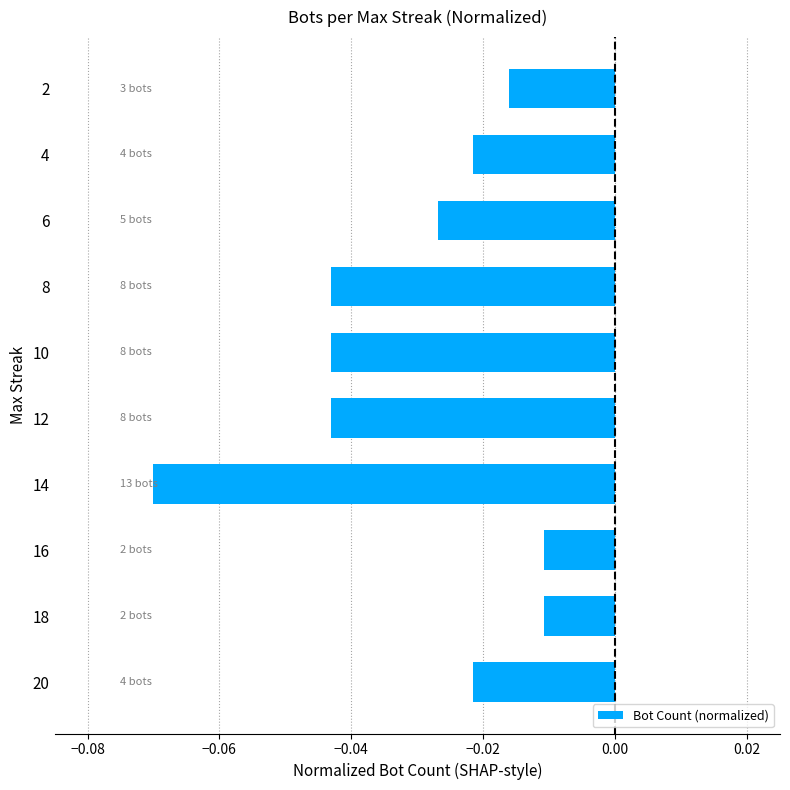

Which has a higher value, 18 or 4?

18